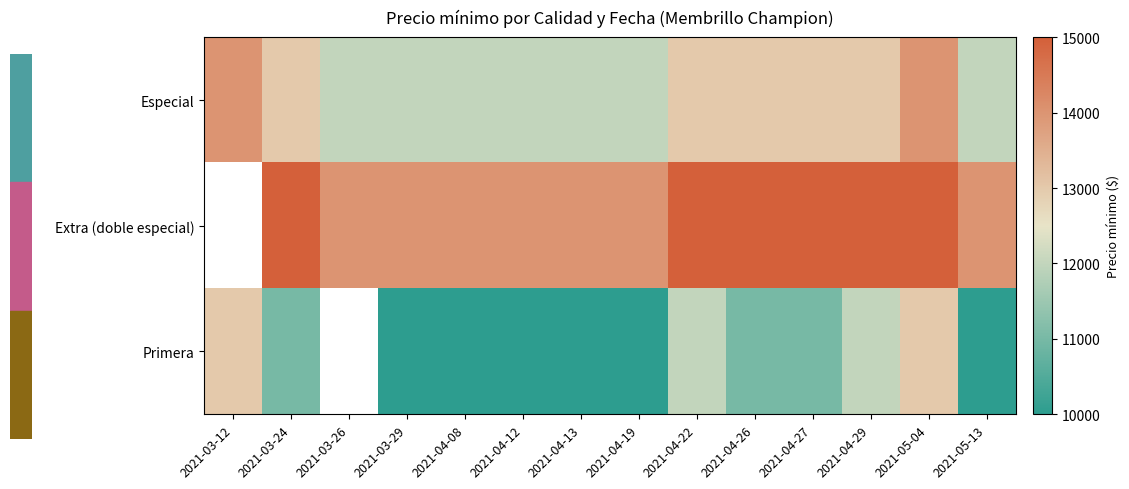

At 2021-04-12, list the series in order from smallest to largest.

Primera, Especial, Extra (doble especial)